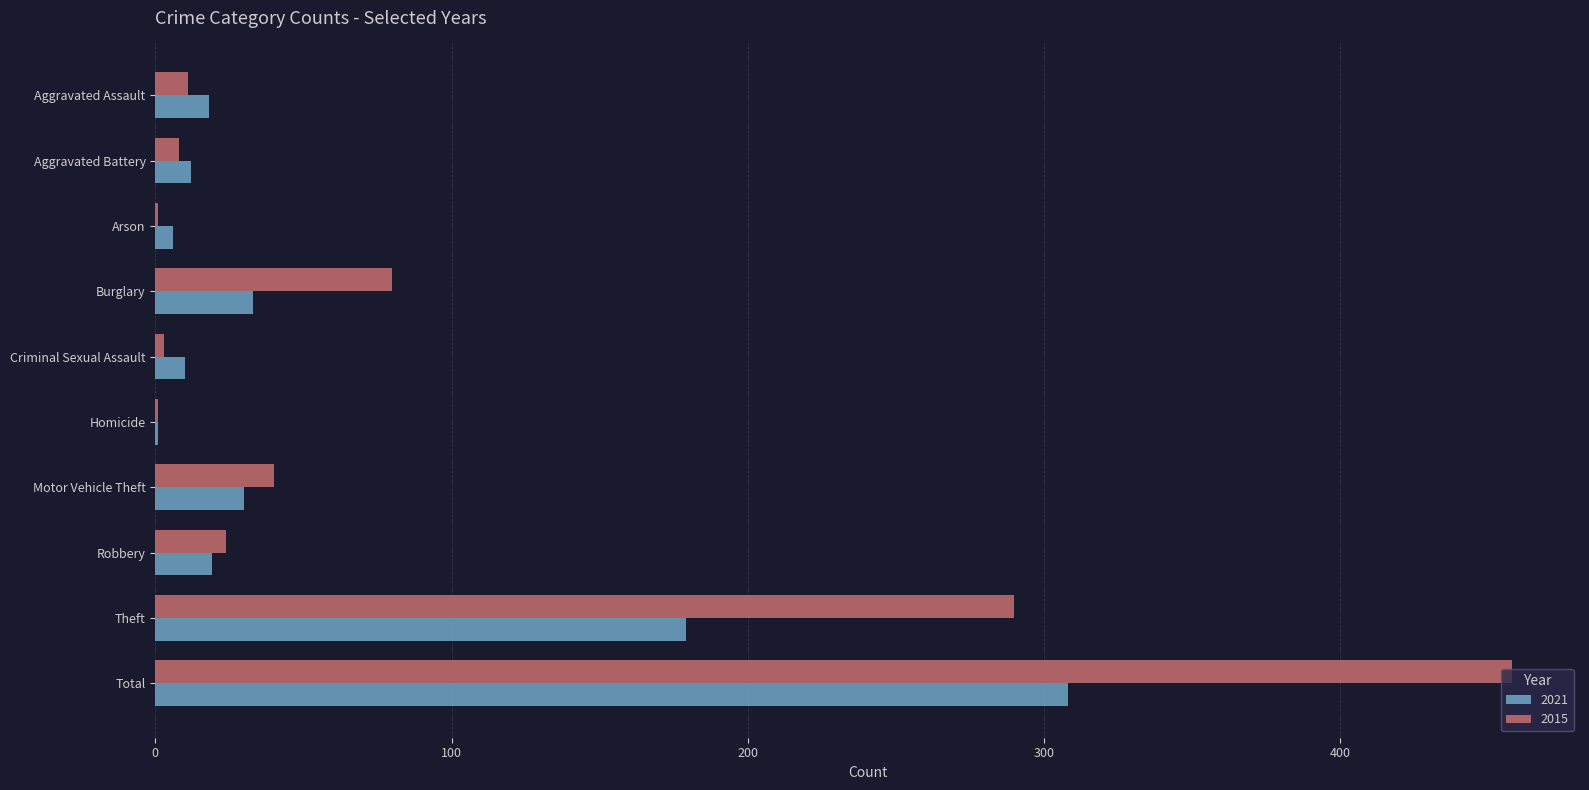

Count the number of data series in this chart.

2